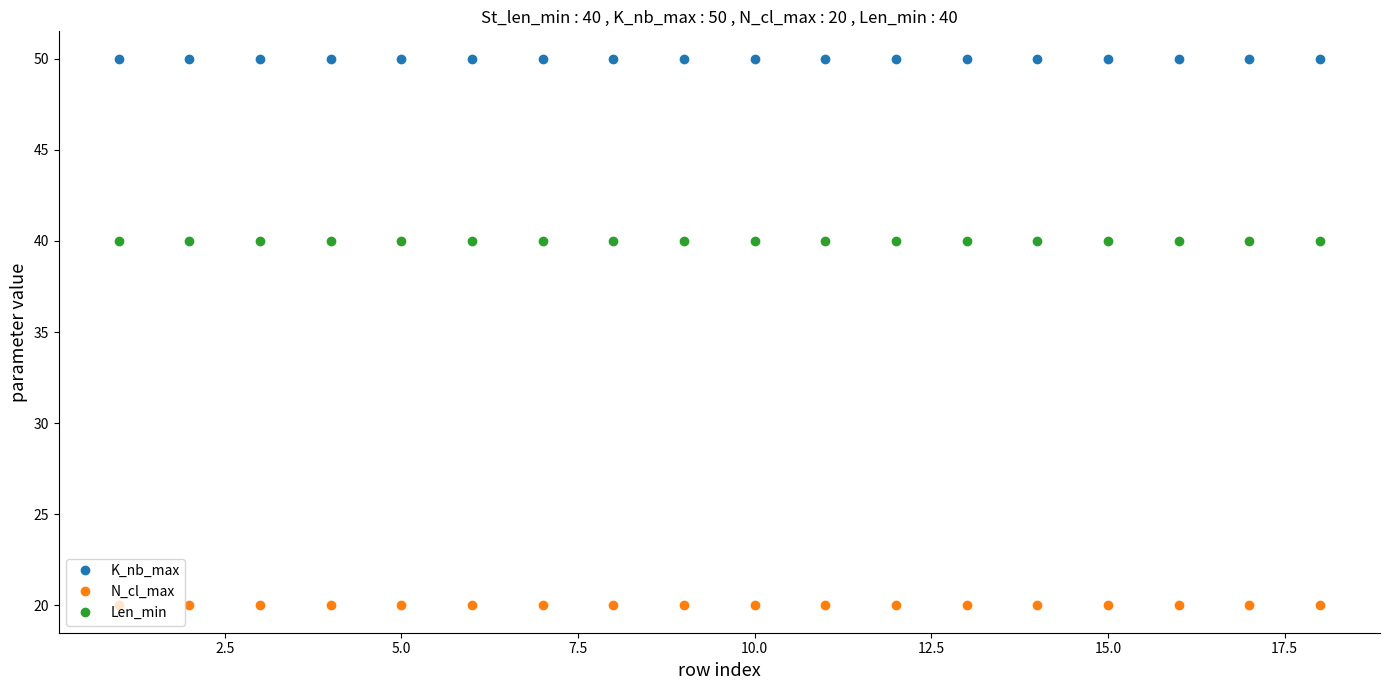

Rank the series by their maximum value, from highest to lowest.

K_nb_max, Len_min, N_cl_max